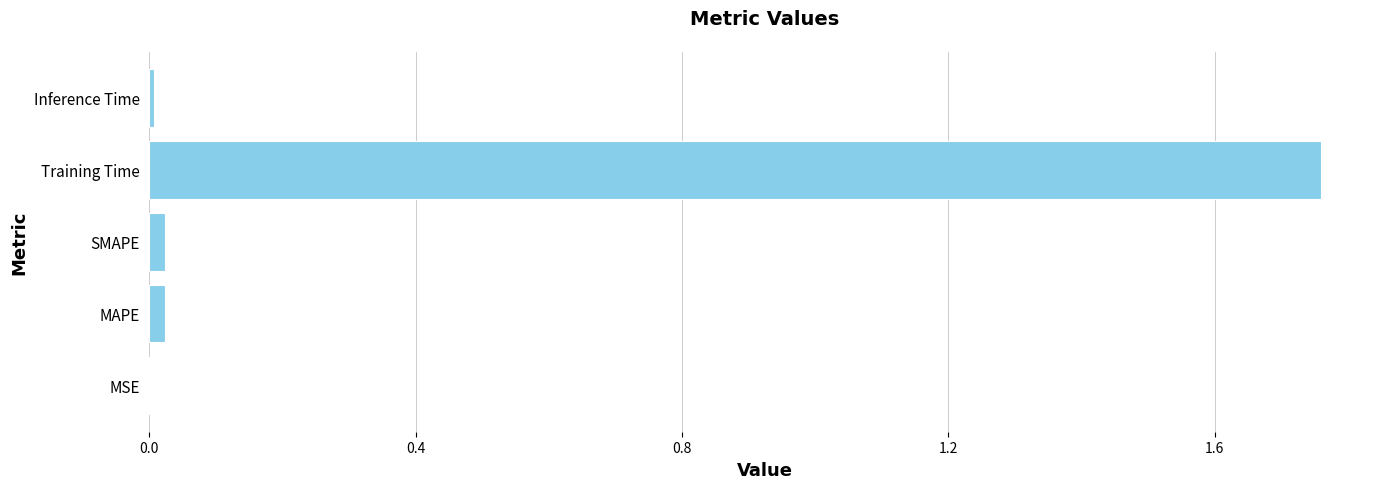

The value at SMAPE is 0.0. True or false?

True